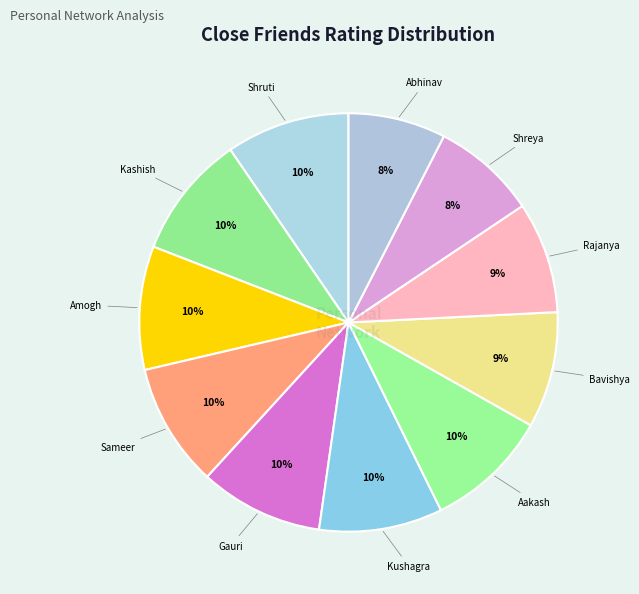

To the nearest percent, what is the difference between the largest and smallest slice percentages?

2%